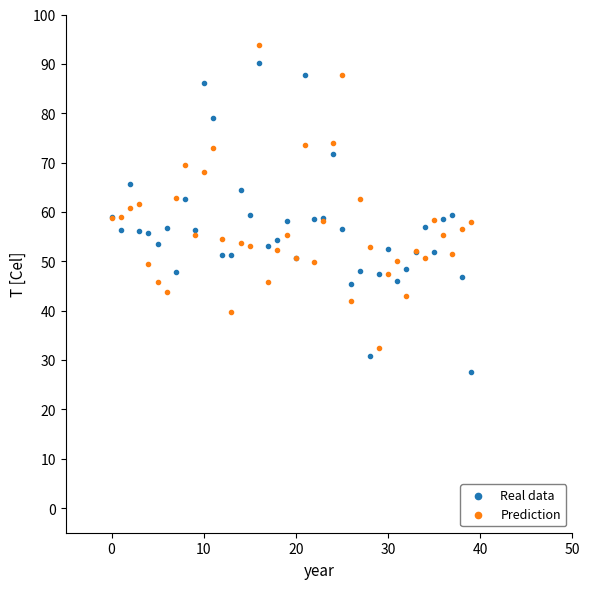

Which series contains the lowest Y value?

Real data